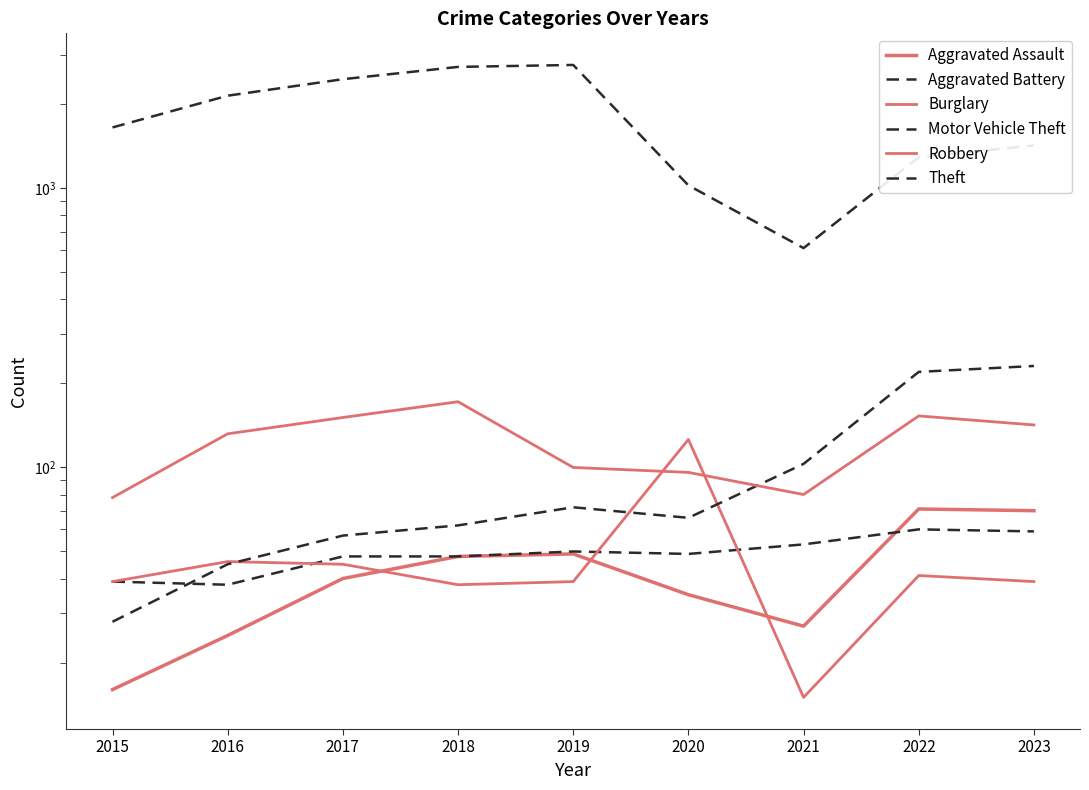

Between 2019 and 2021, which is larger?

2019